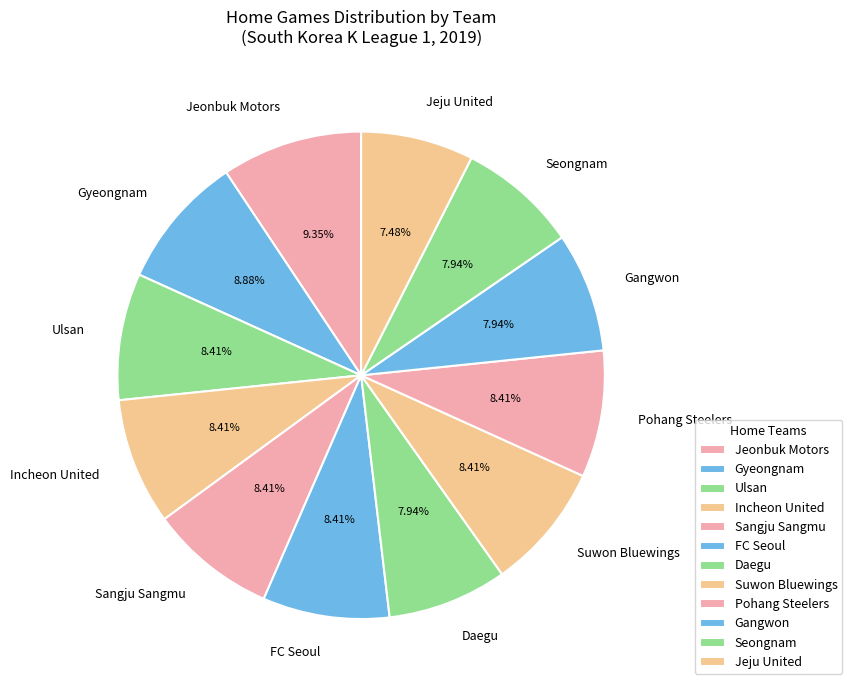

Is there a majority slice in this chart?

No